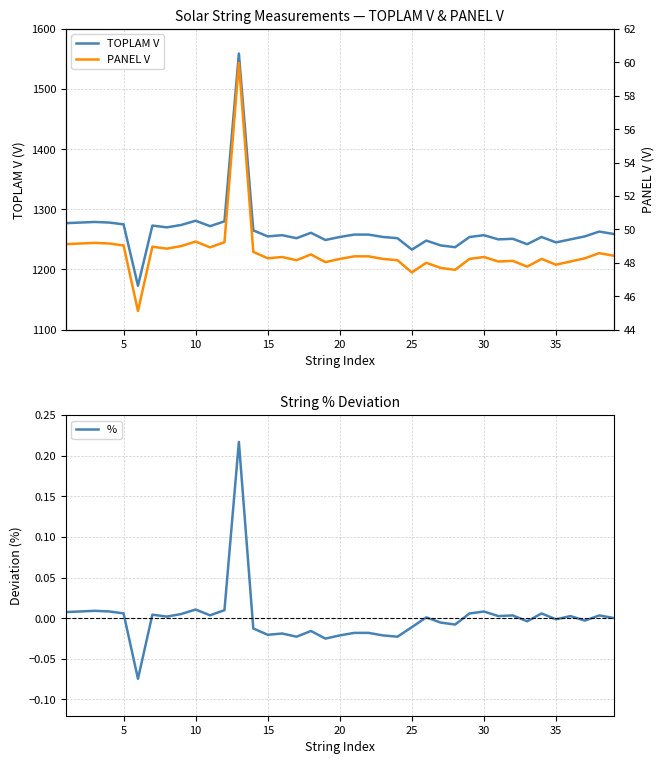

What is the lowest value of the TOPLAM V series?

1173